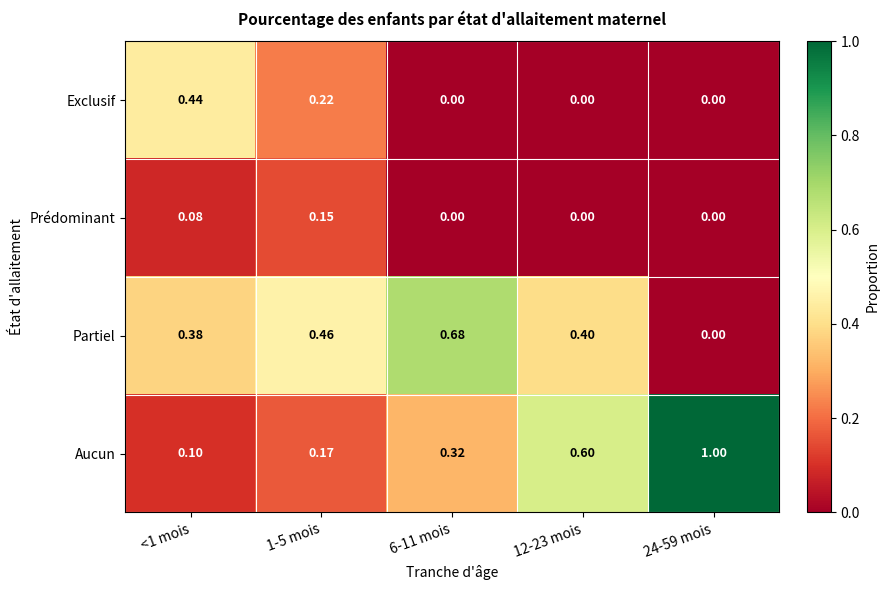

Which series changed the most between 1-5 mois and 12-23 mois?

Aucun